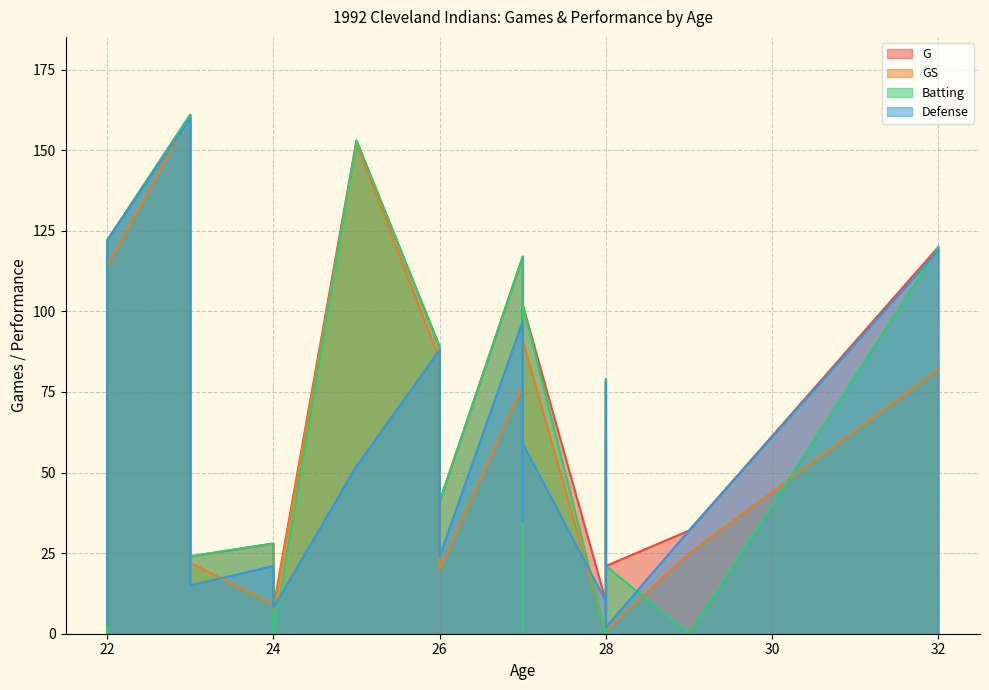

True or false: Batting and Defense cross at least once.

True